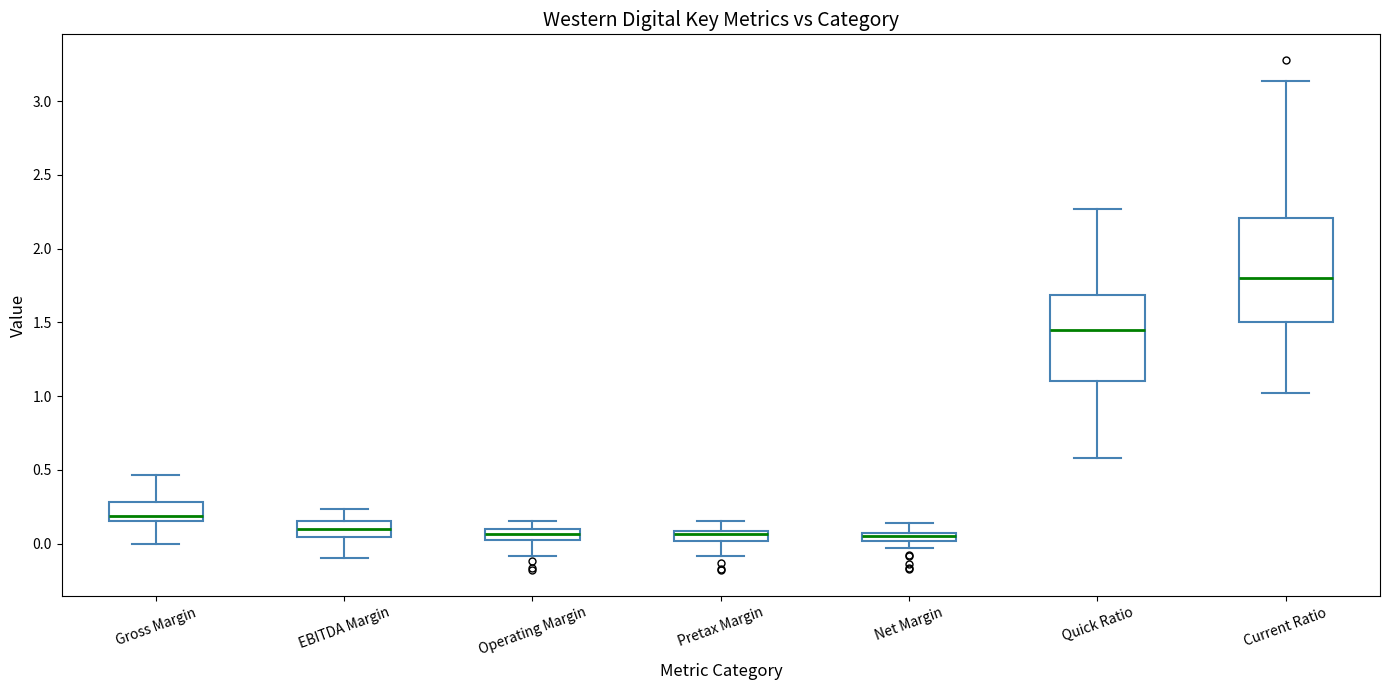

Which box's median line is the highest?

Current Ratio